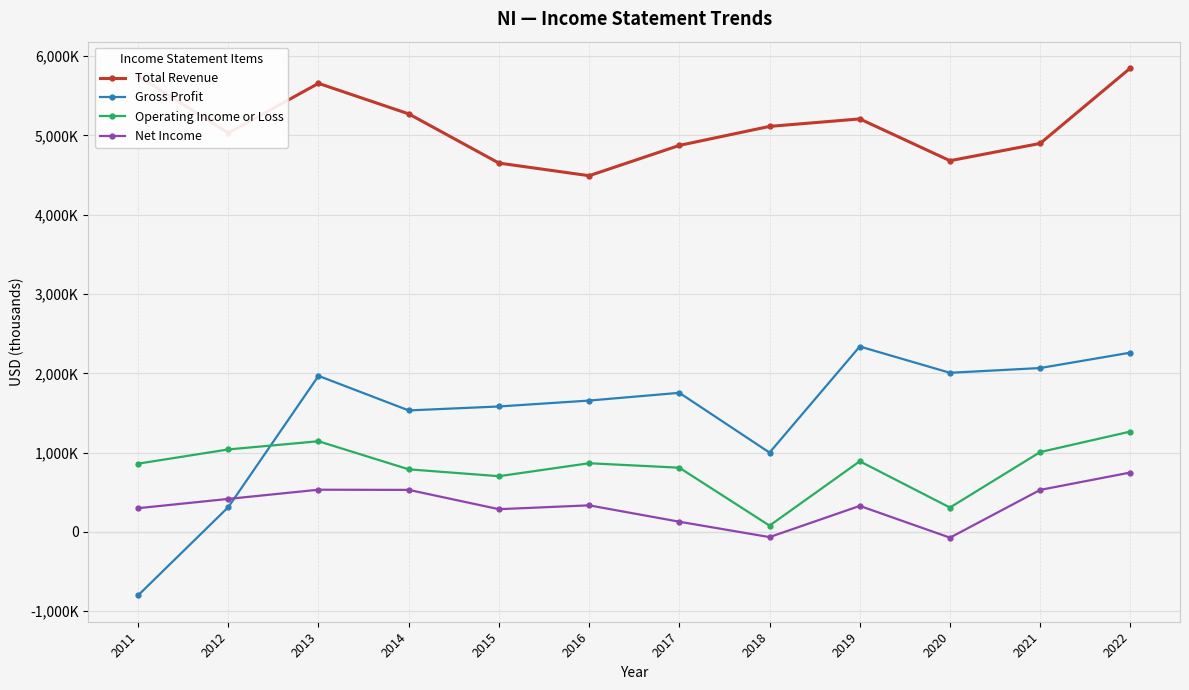

What is the value of the Gross Profit point at the 12th from the left?

2261100